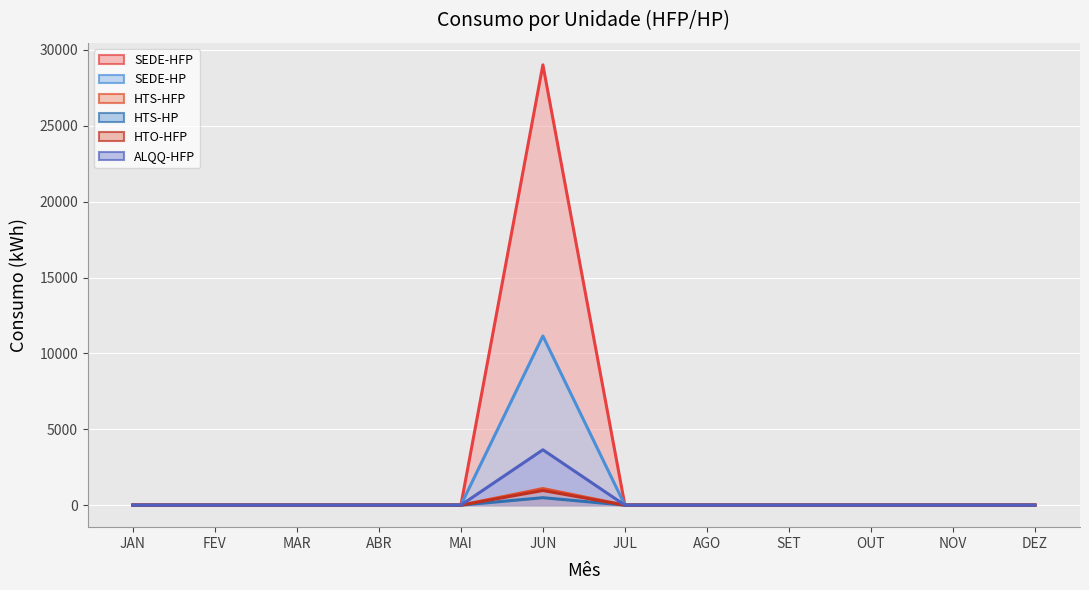

At NOV, list the series in order from smallest to largest.

SEDE-HFP (line), SEDE-HP (line), HTS-HFP (line), HTS-HP (line), HTO-HFP (line), ALQQ-HFP (line)